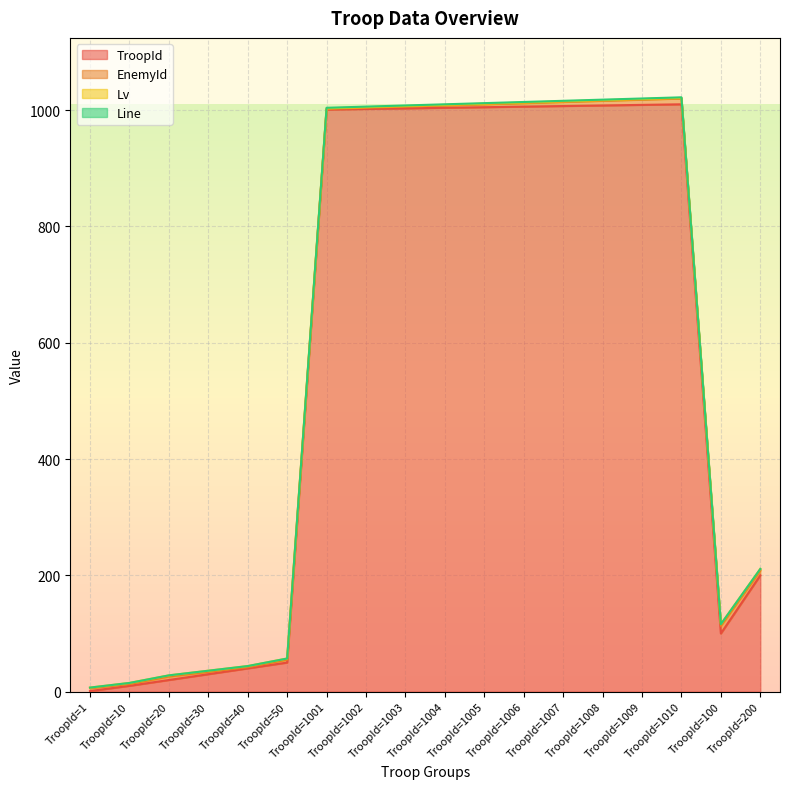

At which category is the sum across all series the highest?

TroopId=1010